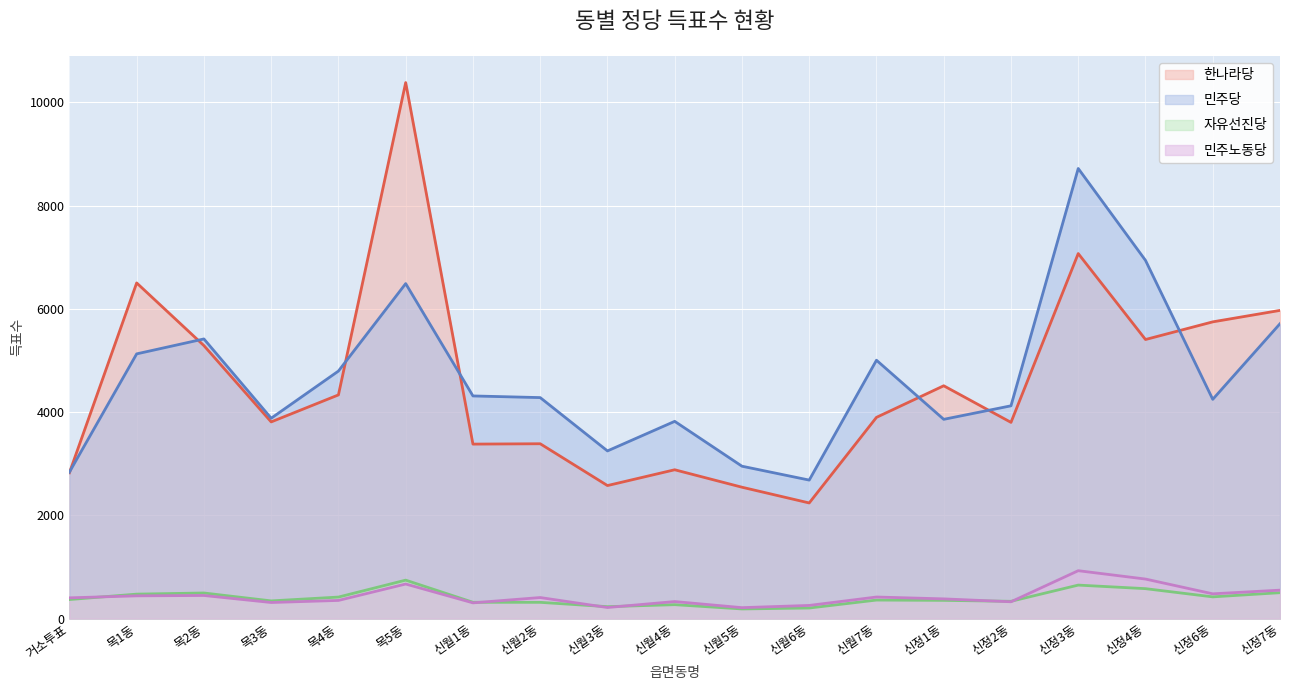

Reading left to right, transcribe all the data shown in this chart.

한나라당: 2824	6501	5287	3809	4332	10382	3379	3386	2576	2882	2544	2239	3897	4509	3800	7070	5405	5747	5969
민주당: 2837	5127	5416	3880	4794	6488	4312	4280	3247	3820	2951	2682	5004	3859	4121	8718	6938	4246	5711
자유선진당: 368	473	495	342	416	744	315	314	230	269	186	204	358	352	334	648	579	420	501
민주노동당: 401	440	447	311	351	669	304	407	214	329	211	254	417	381	325	927	765	479	550